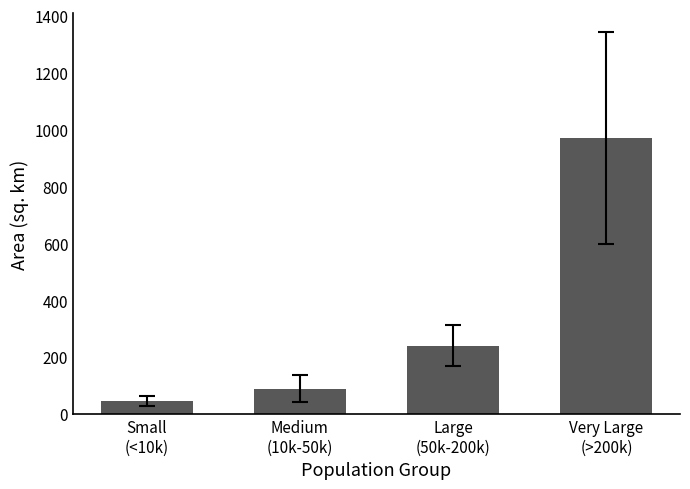

The value at Large
(50k-200k) is 240.6. True or false?

True